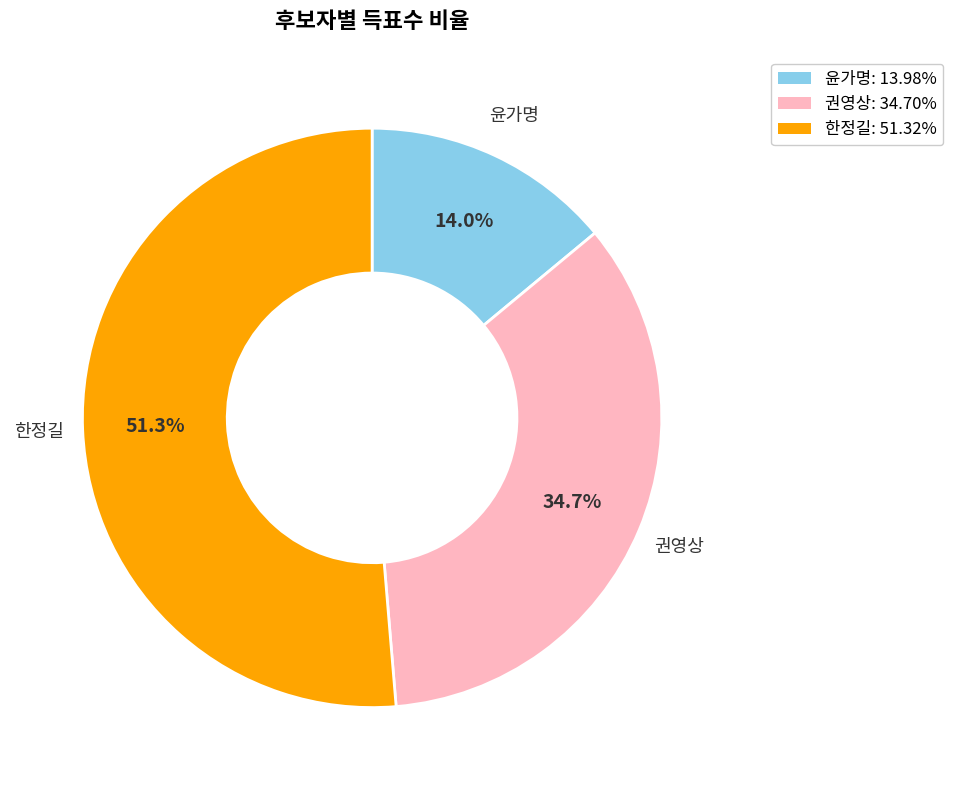

Approximately how many times larger is the value at 윤가명: 13.98% compared to 권영상: 34.70%?

0.4